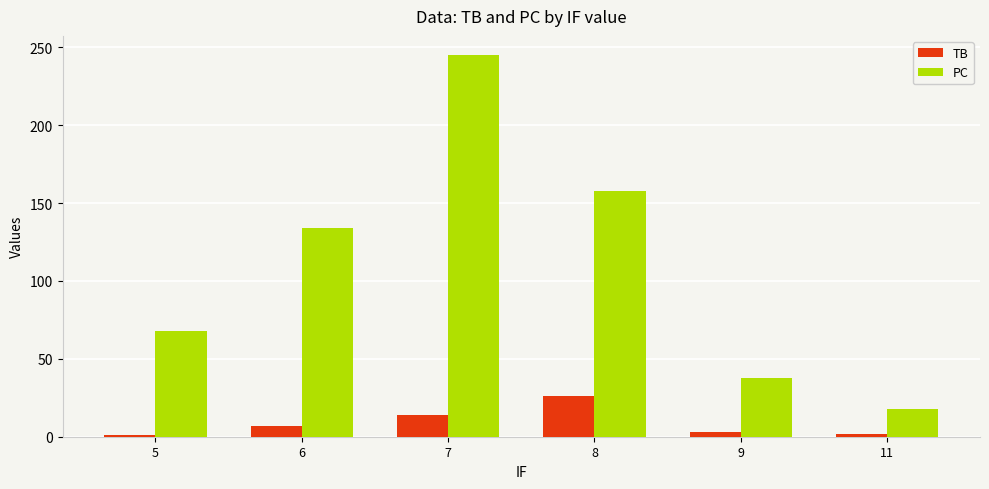

What is the minimum value for PC?

18